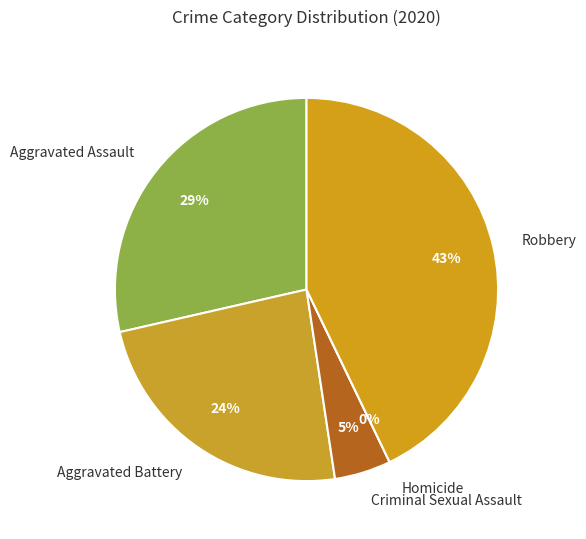

What is the change in value from Aggravated Assault to Homicide?

-6